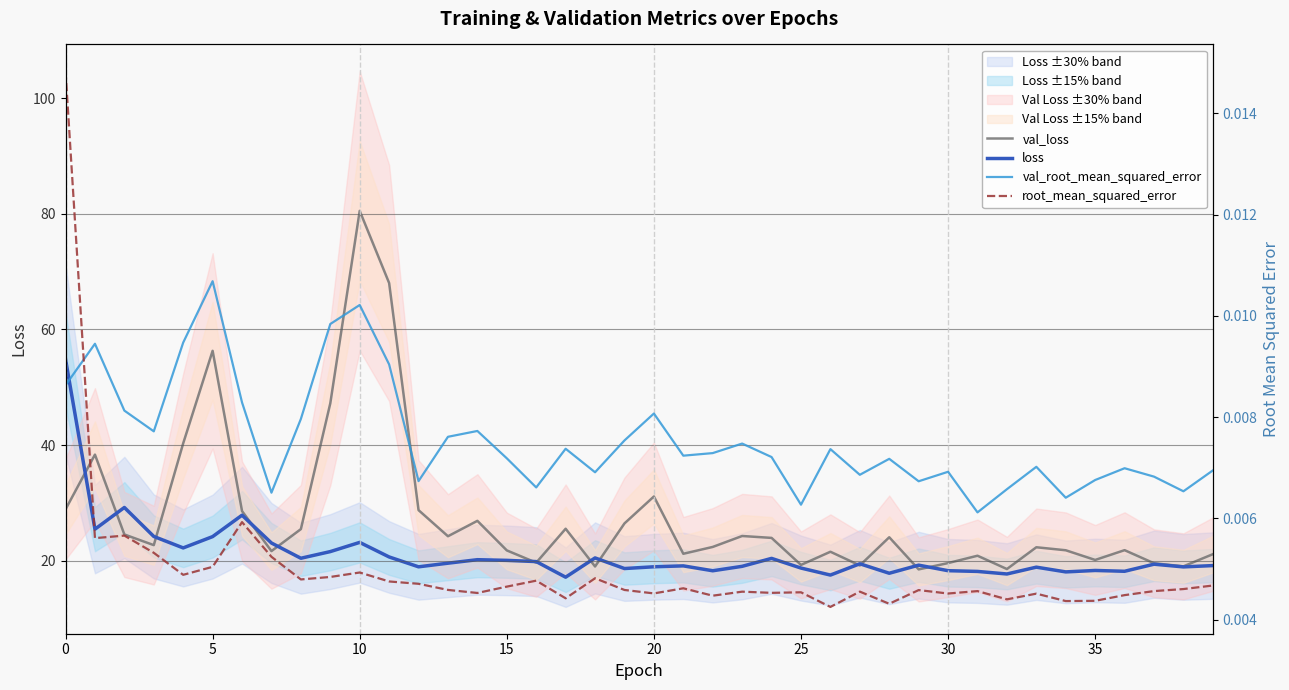

Which category has the highest value in the val_loss series?

10